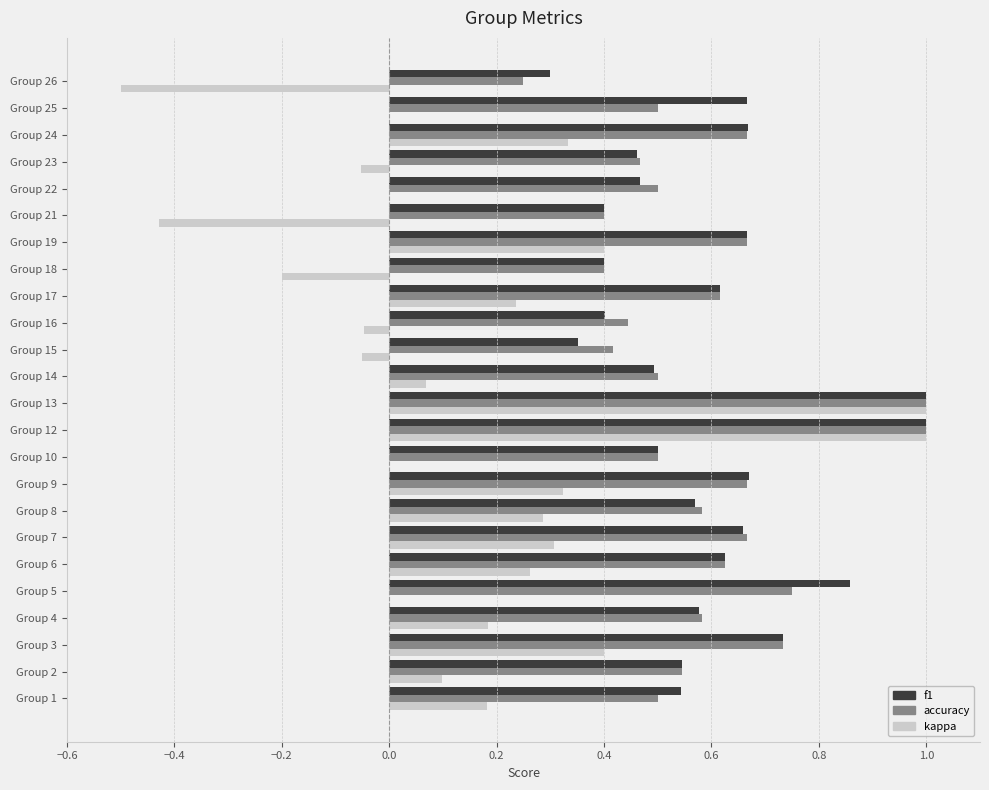

True or false: kappa has a value of 0.3 at Group 4.

False